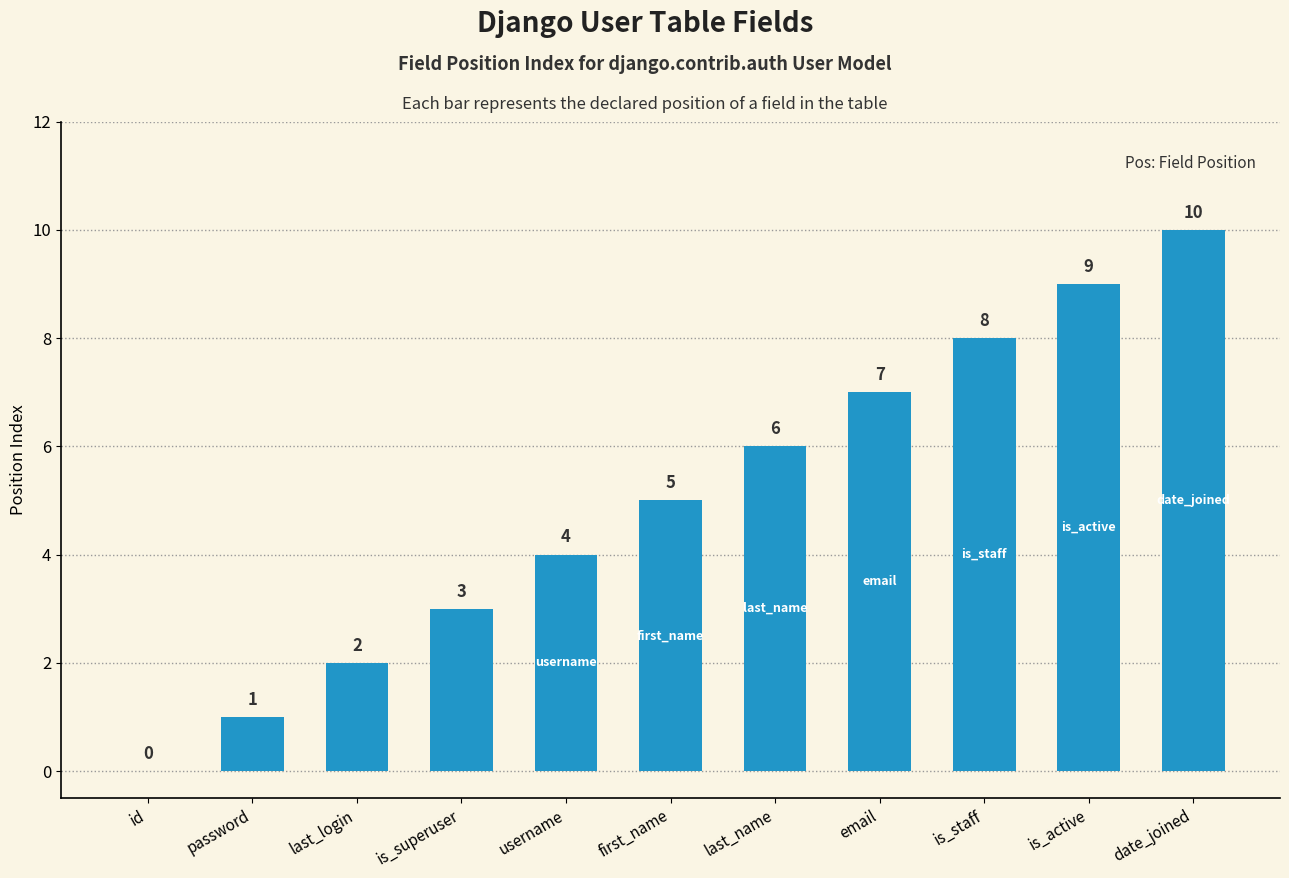

Approximately how many times larger is the value at is_active compared to date_joined?

0.9